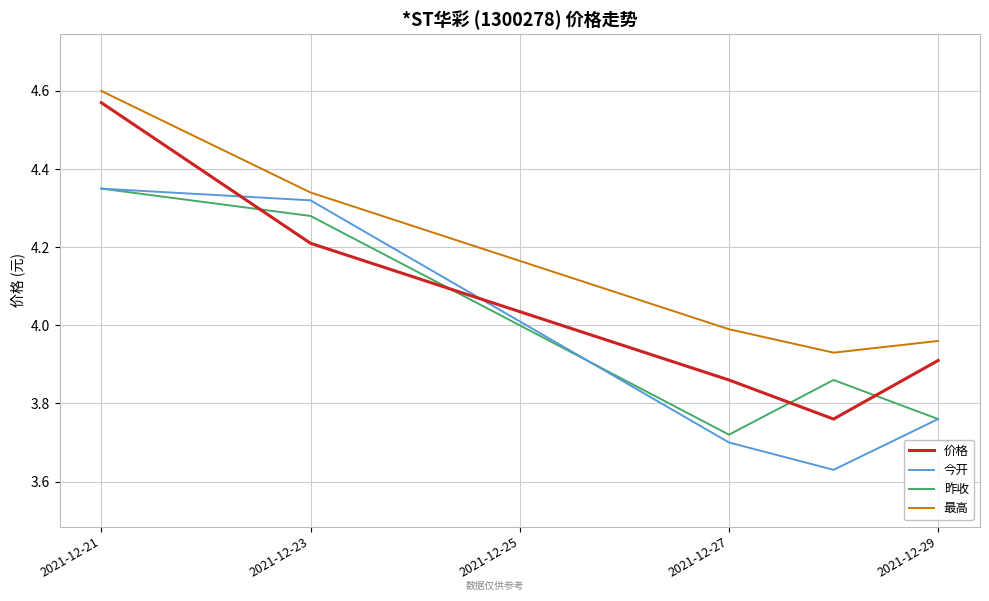

True or false: 昨收 and 最高 cross at least once.

False